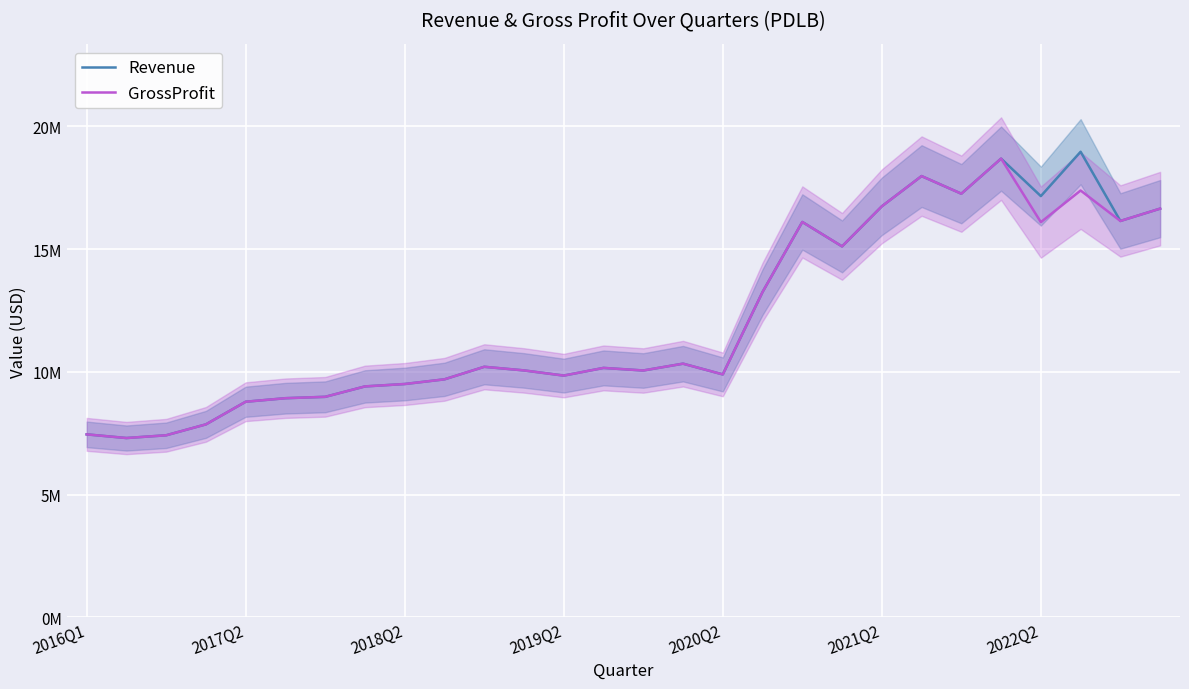

What position from the right is 2018Q2?

20